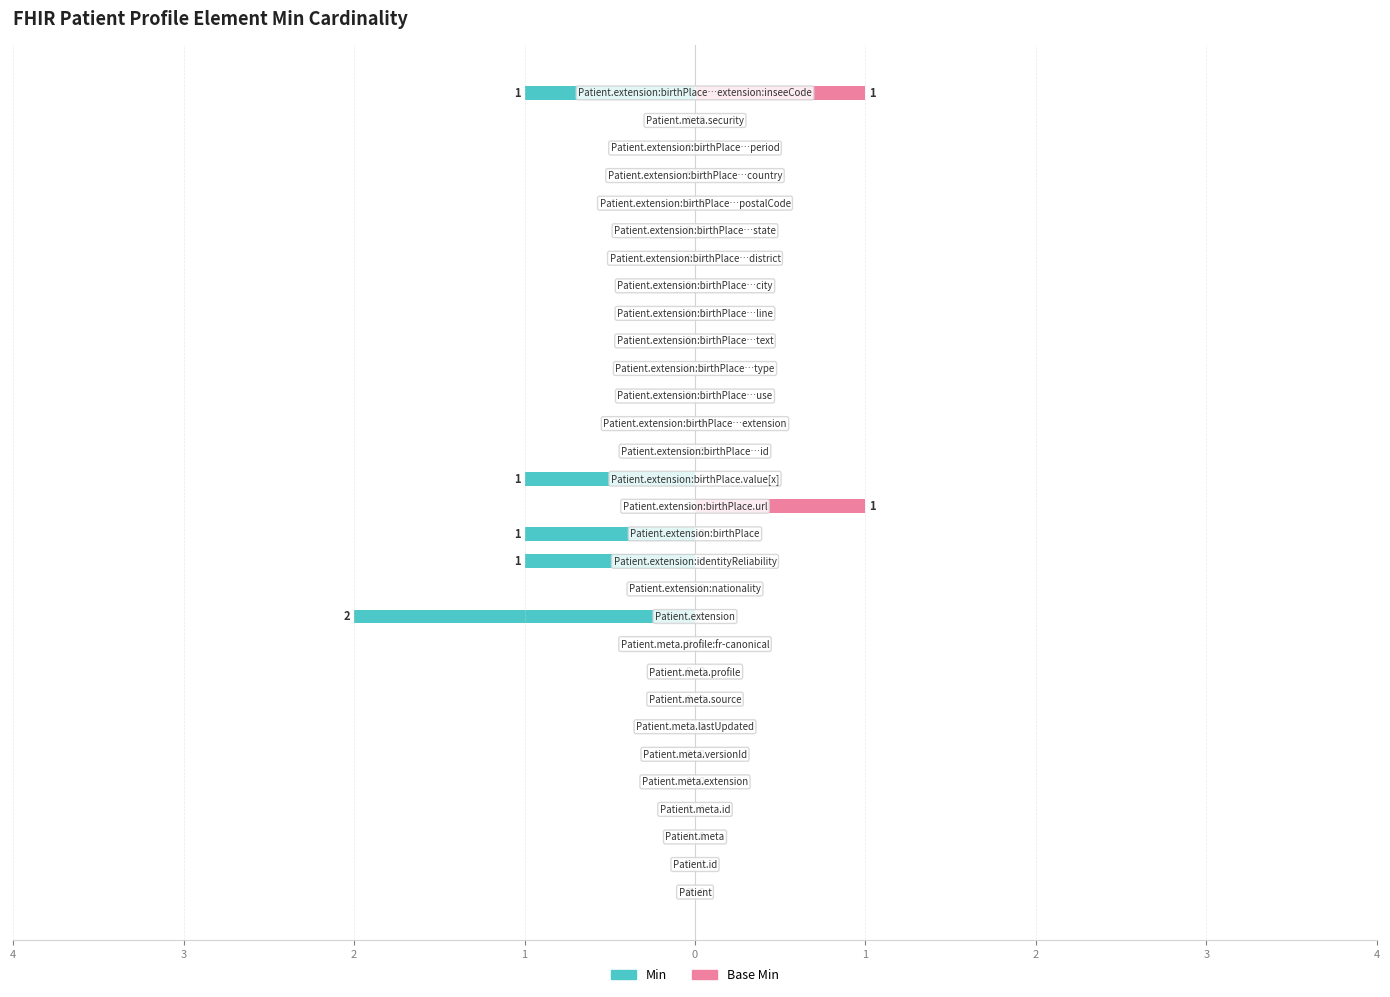

What is the difference between the maximum and minimum values in the Base Min series?

1